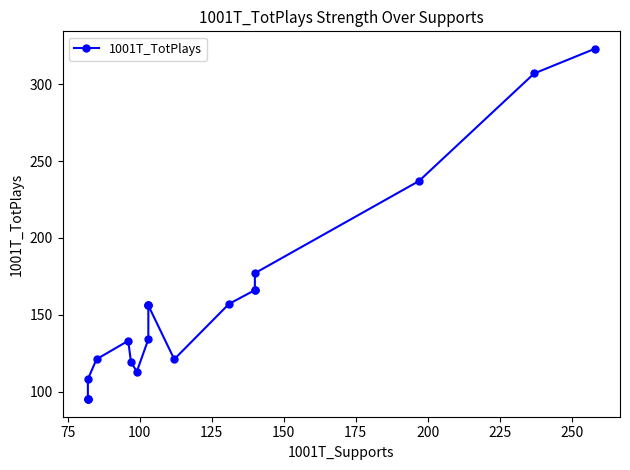

What is the sum of all values?

3135